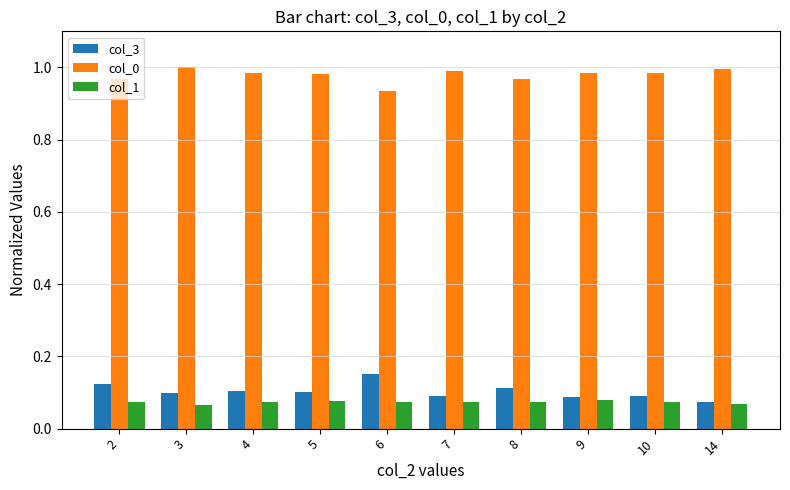

List the series in order of their peak value, highest first.

col_0, col_3, col_1